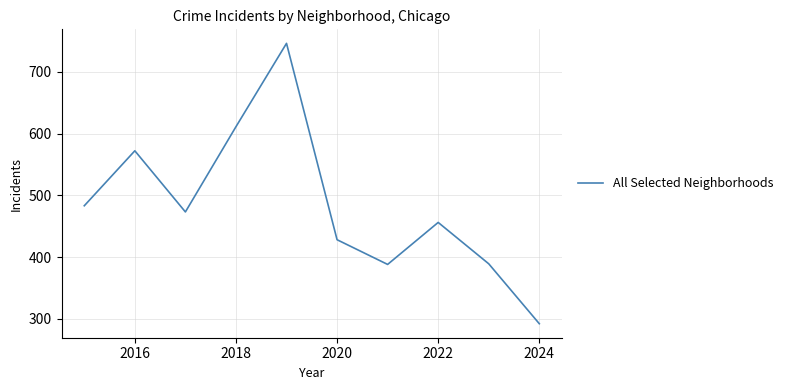

What is the smallest value displayed?

292